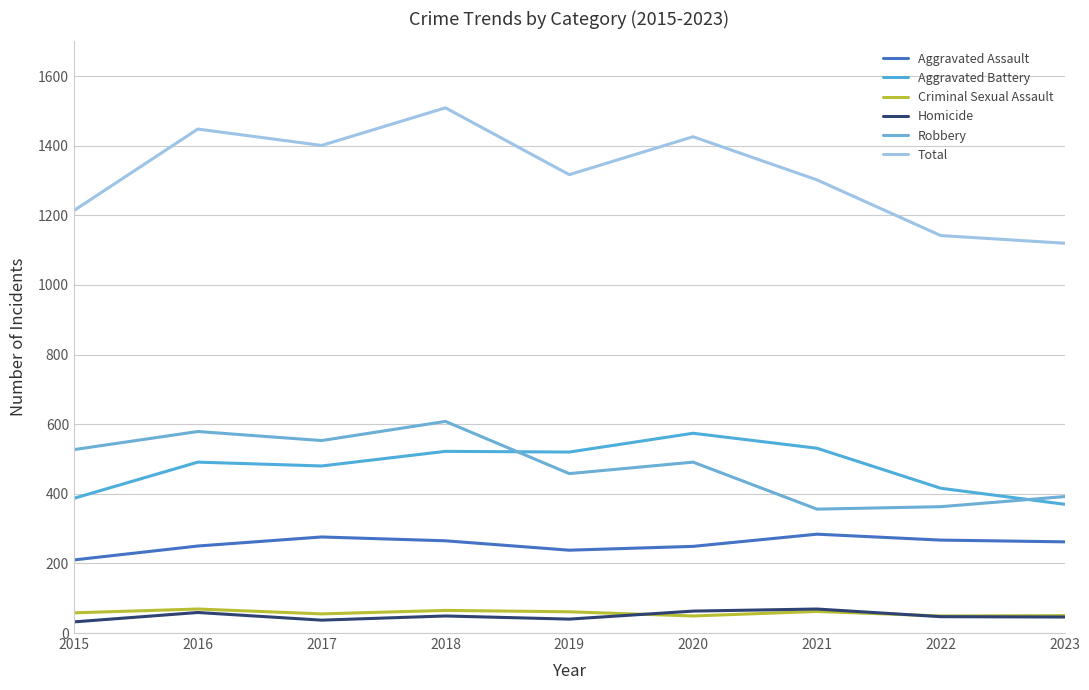

List the series in order of their peak value, highest first.

Total, Robbery, Aggravated Battery, Aggravated Assault, Criminal Sexual Assault, Homicide